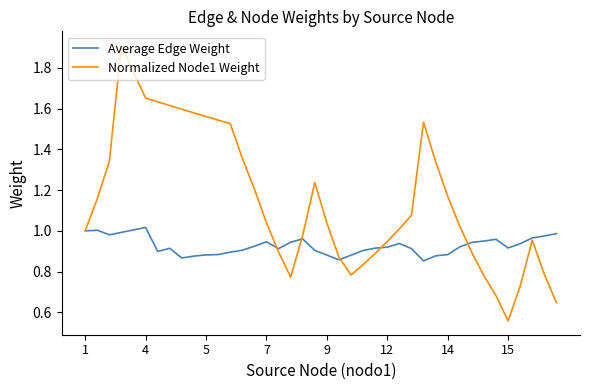

Which series has the largest range (max minus min)?

Normalized Node1 Weight